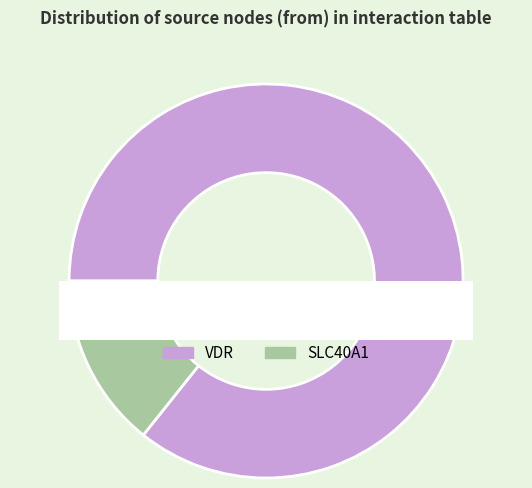

Combined, what portion of the pie is SLC40A1 and VDR?

100.0%